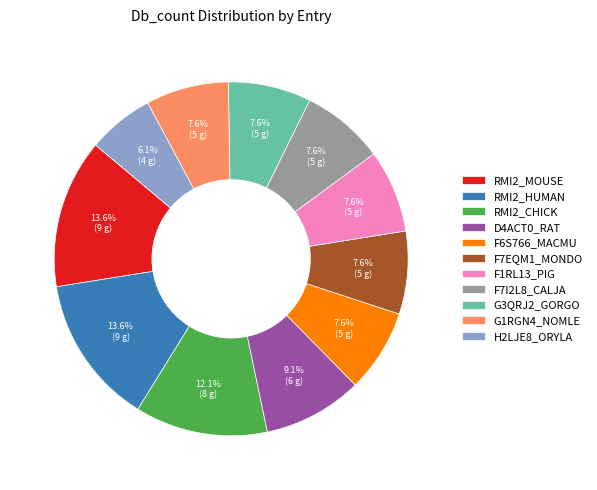

Does any single category account for the majority?

No